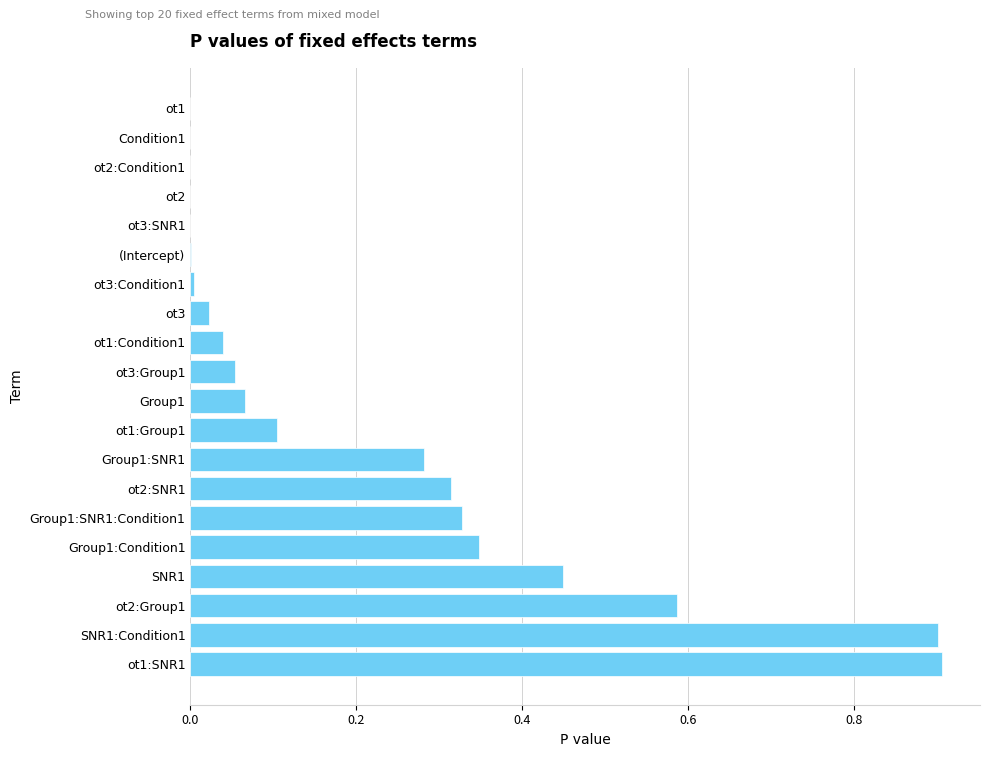

What is the greatest value displayed?

0.9